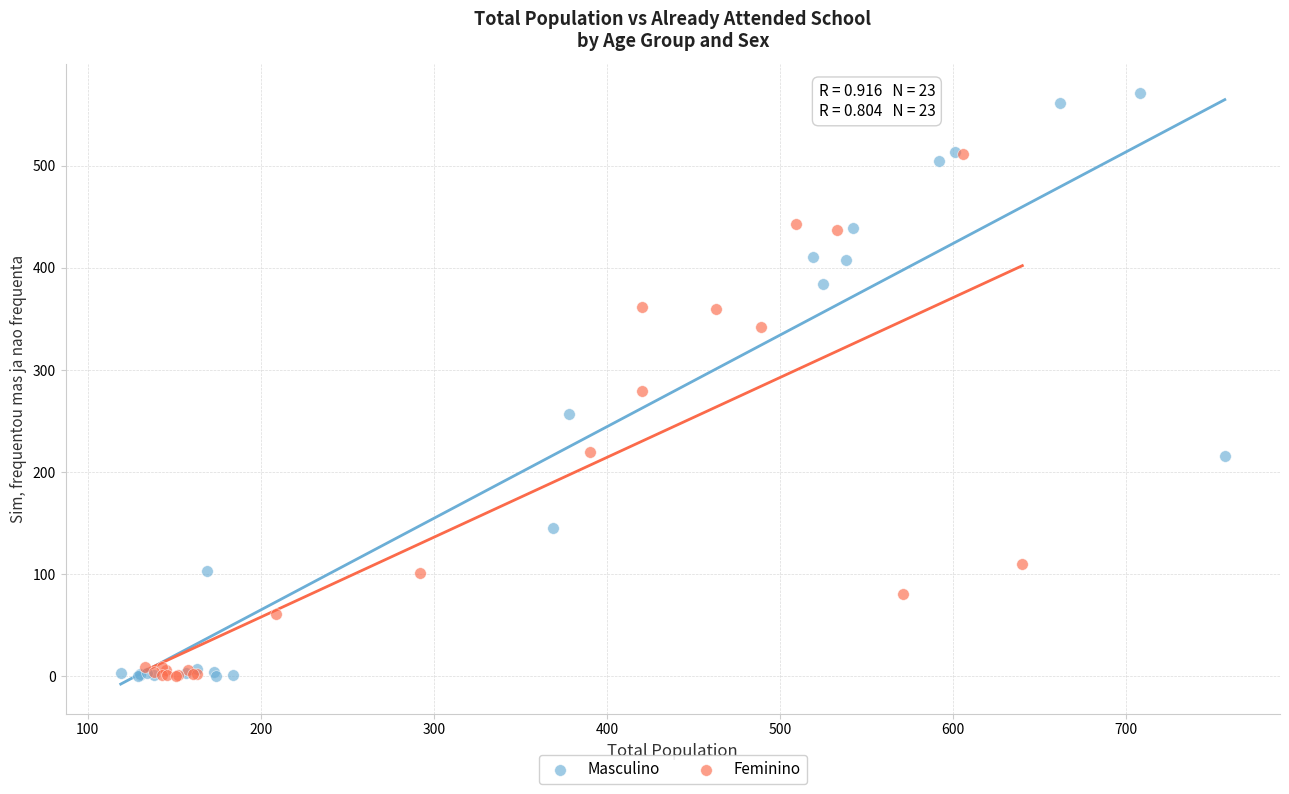

What are all the series names shown in the legend?

Masculino, Feminino